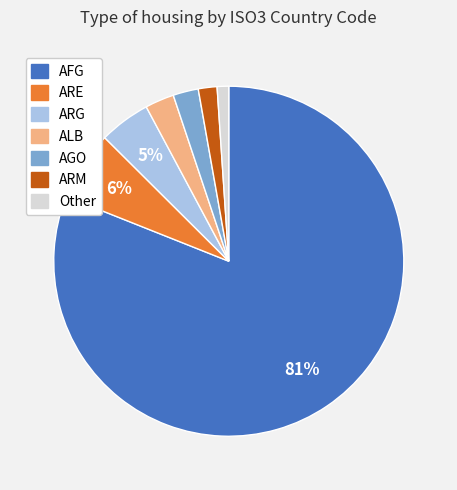

To the nearest percent, what is the average slice percentage?

14%